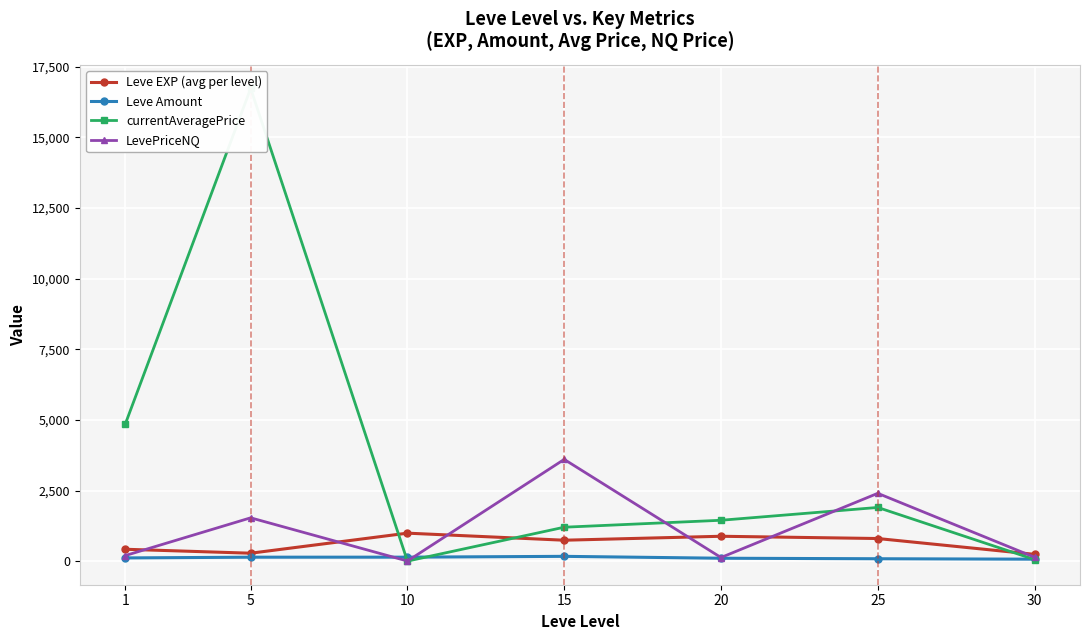

Which series changed the most between 5 and 30?

currentAveragePrice